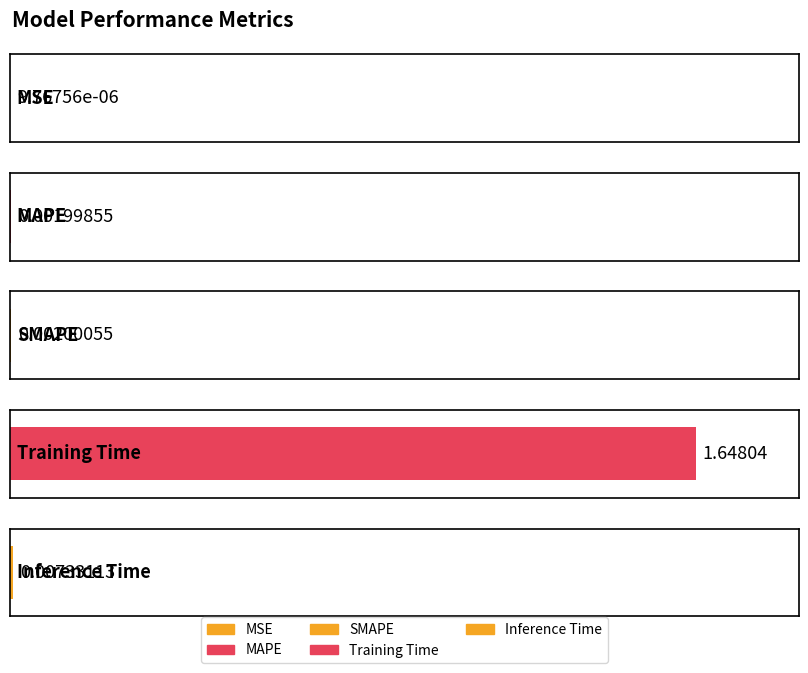

List the labels in order of value, largest first.

Training Time, Inference Time, SMAPE, MAPE, MSE